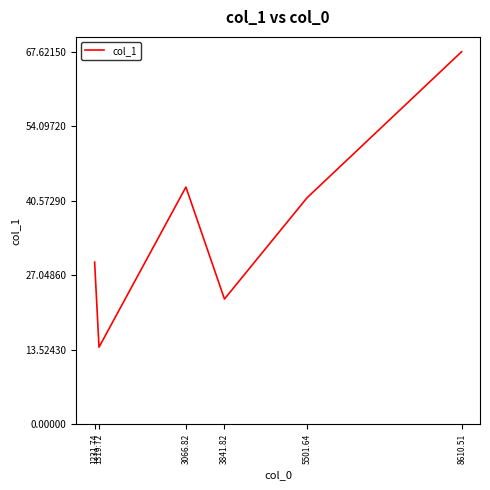

Rank the categories by value from lowest to highest.

1319.72, 3841.82, 1231.74, 5501.64, 3066.82, 8610.51